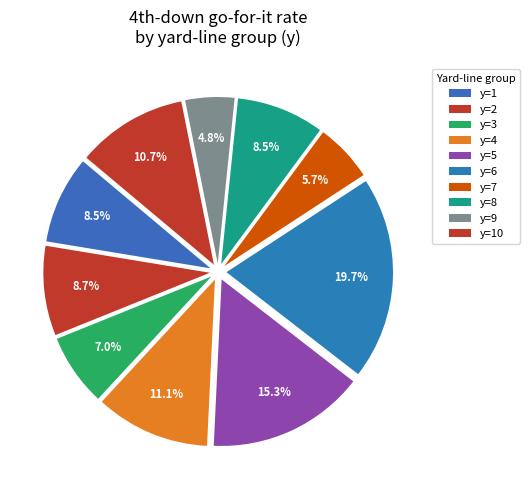

Which category has the smallest portion of the pie?

y=9